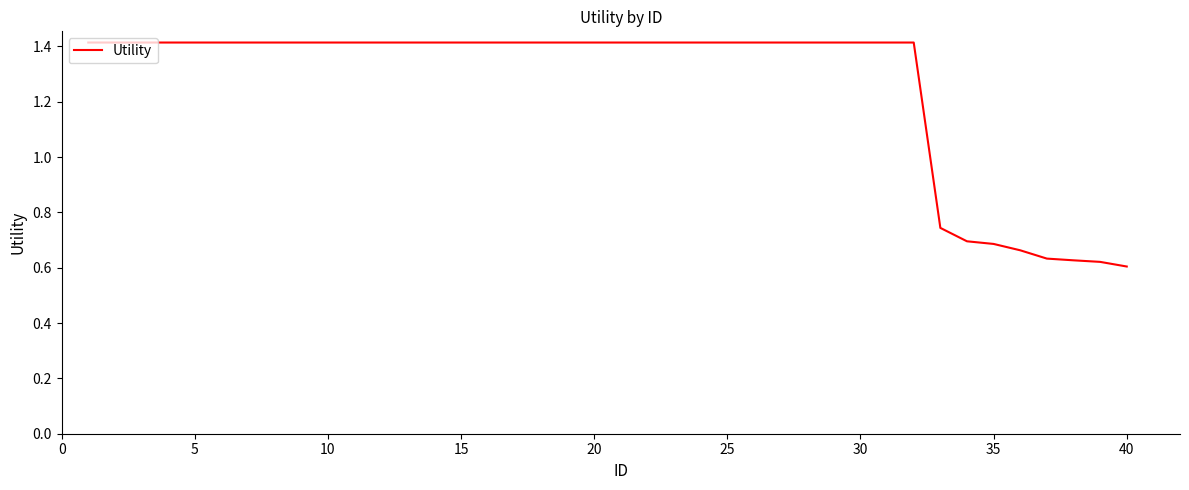

What is the difference between the maximum and minimum values?

0.8